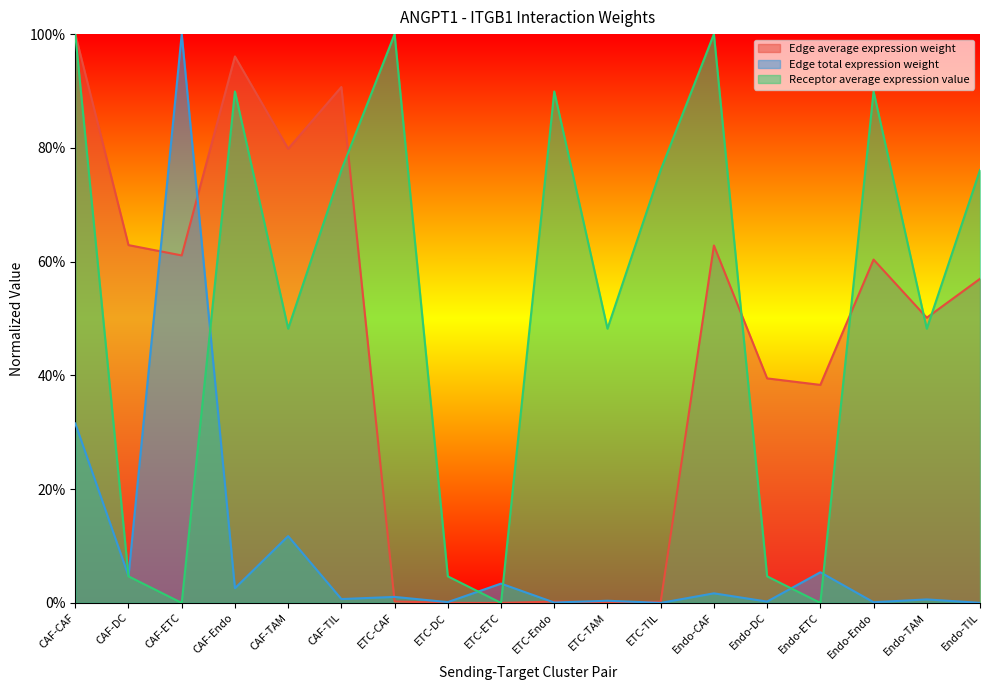

What is the difference between the Receptor average expression value values at CAF-TAM and Endo-CAF?

0.5